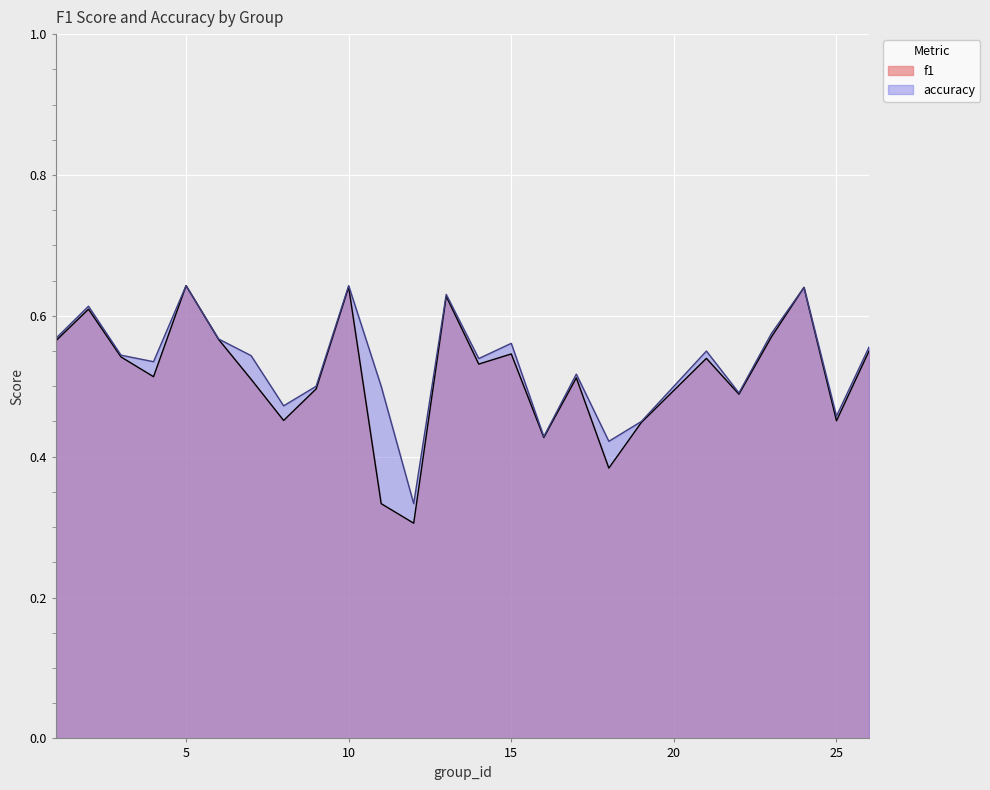

Rank the series at 23 from lowest to highest value.

f1, accuracy